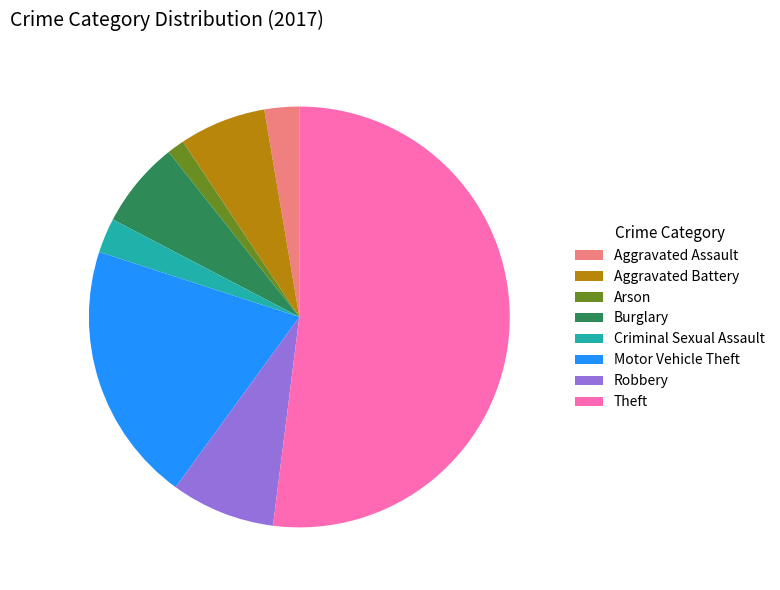

What is the ratio of the value at Robbery to the value at Burglary?

1.2